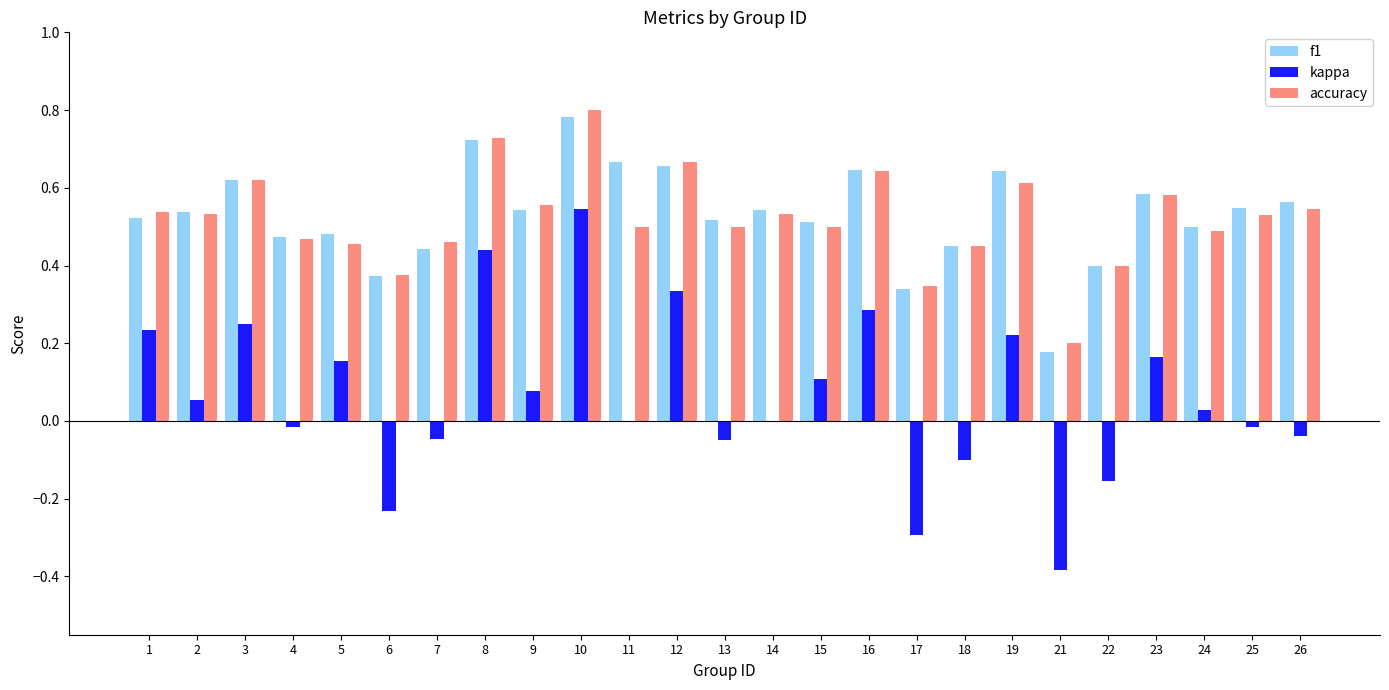

The value of f1 at 26 is 0.4. True or false?

False